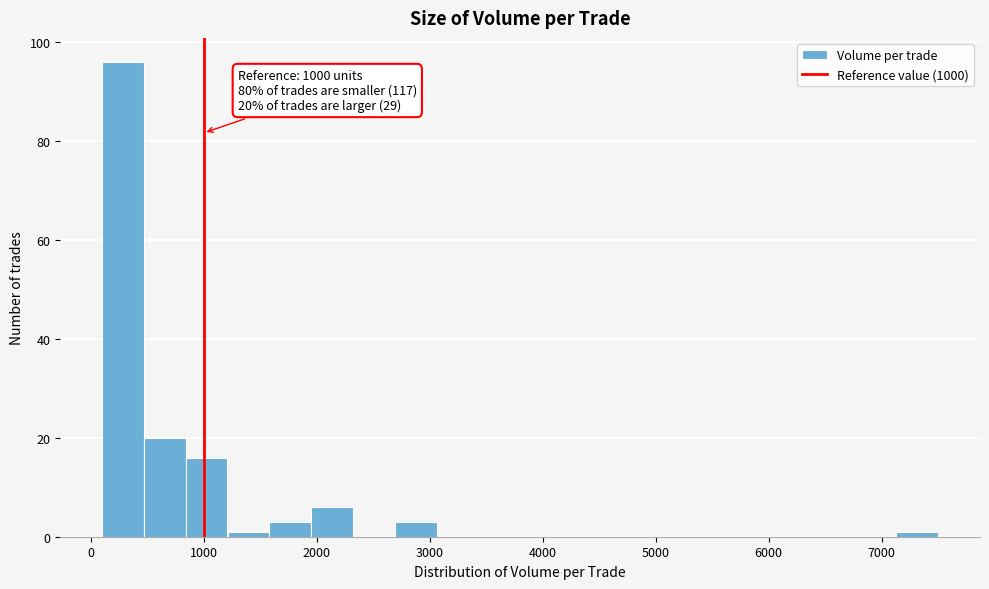

Around what value on the x-axis is the tallest bar? Give the approximate position of its centre, as read against the axis.

300